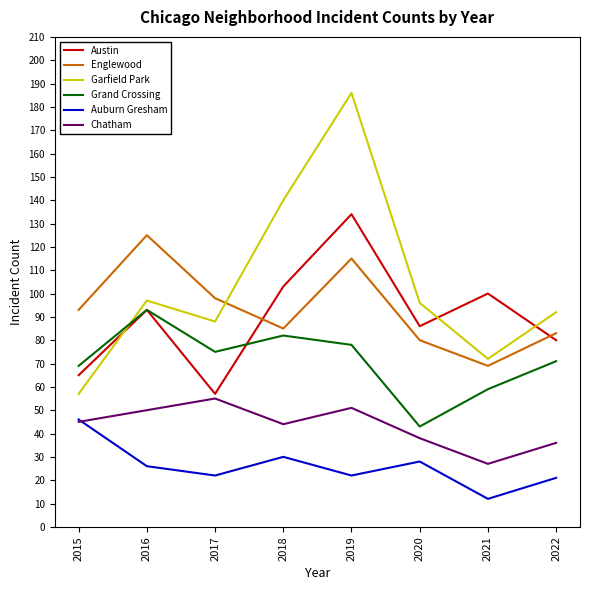

At which label does Austin reach its minimum?

2017